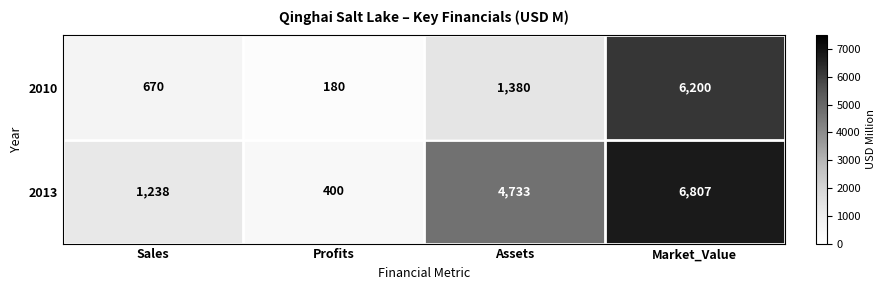

Count the 2013 values in the range 1238 to 6807.

3